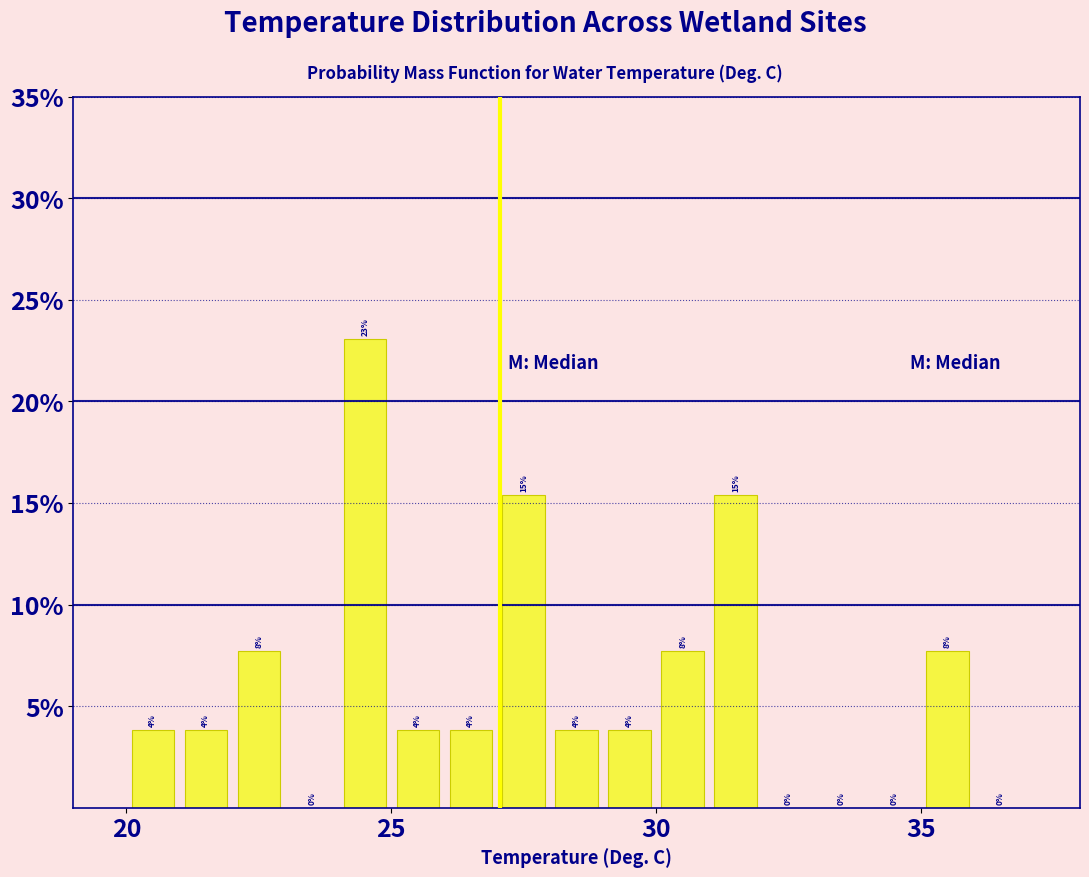

Around what value on the x-axis is the tallest bar? Give the approximate position of its centre, as read against the axis.

24.5